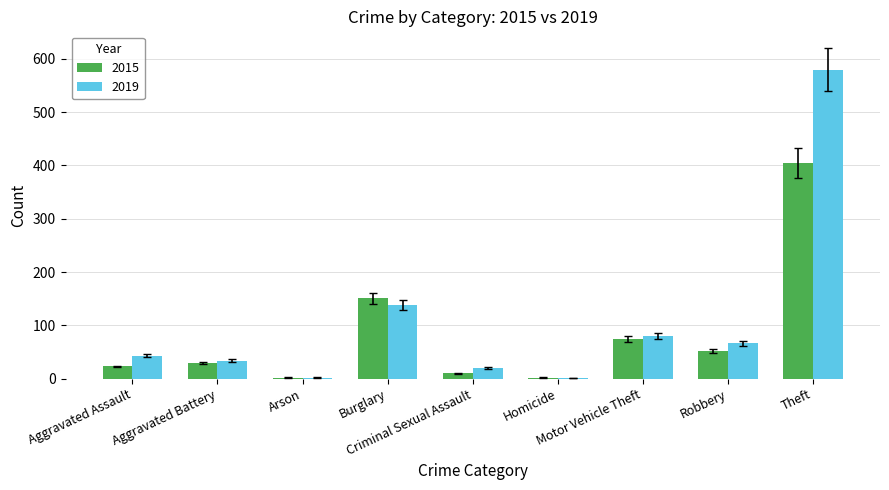

What is the sum of all 2019 values?

964